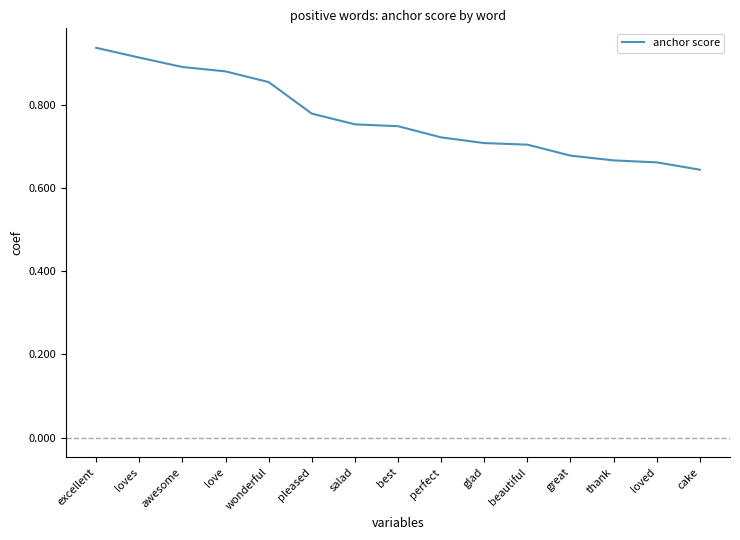

What position from the right is salad?

9